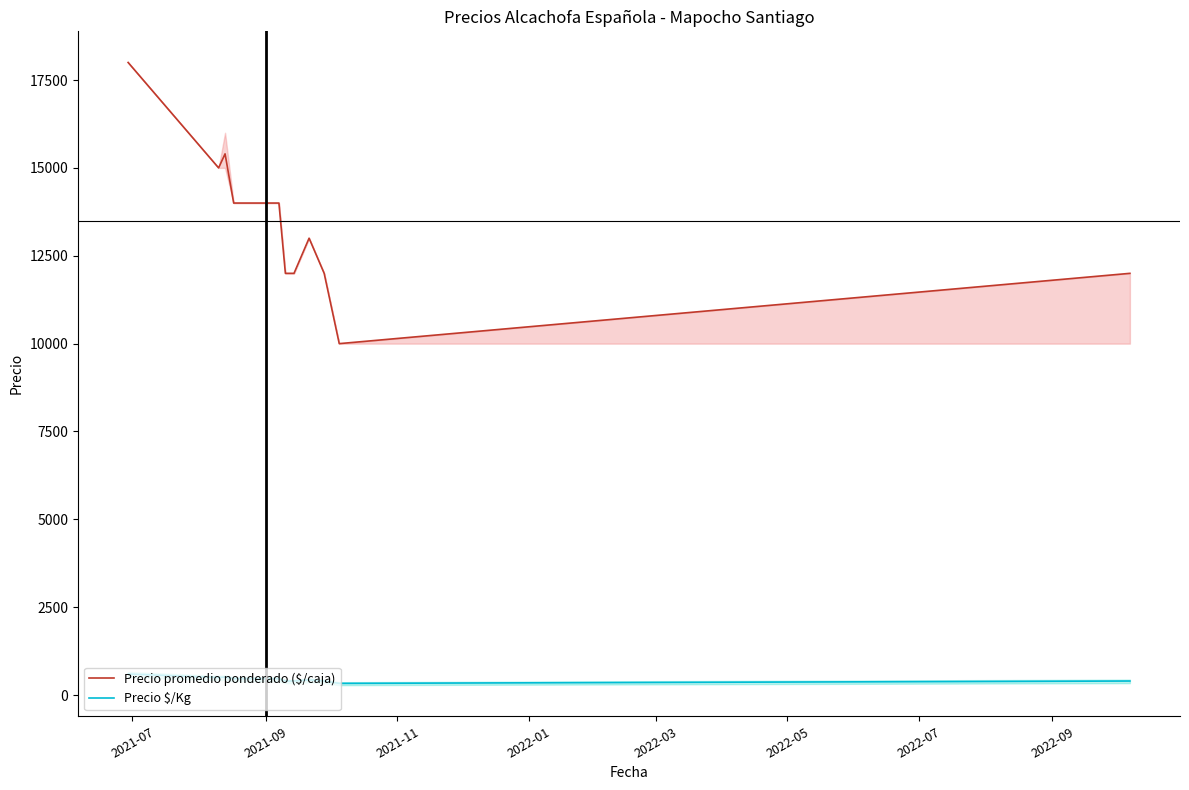

How many values in the Precio $/Kg series are below 467?

6